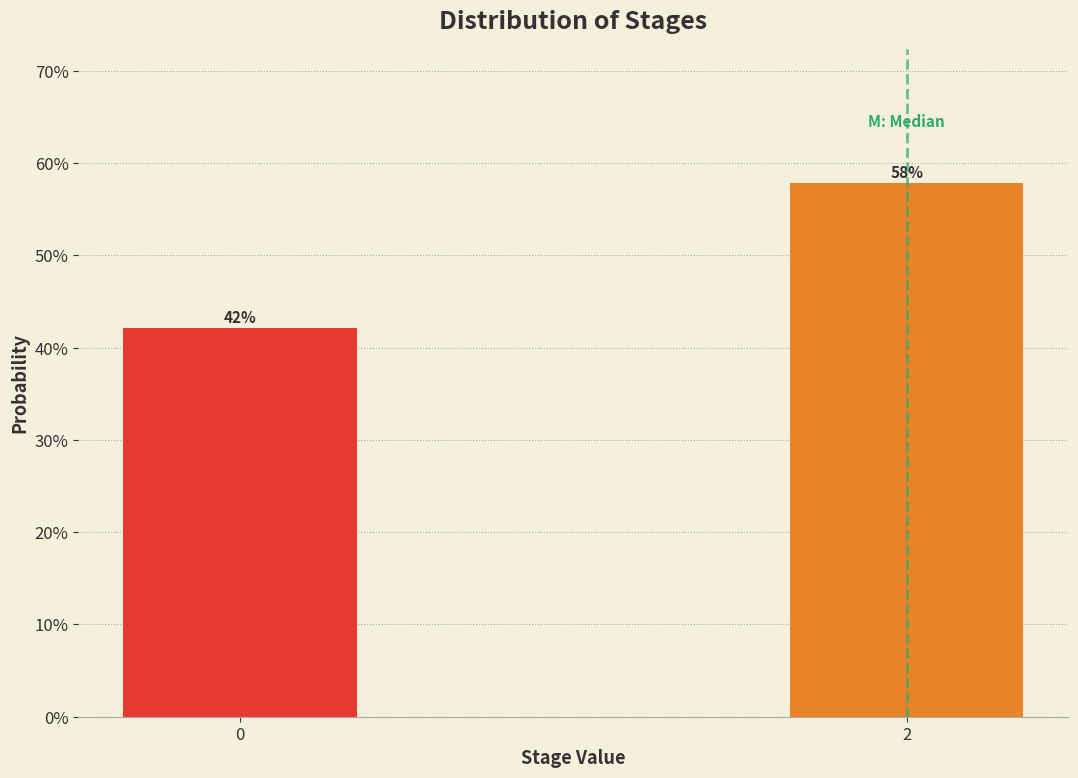

What is the value of the 2nd bar from the left?

57.9